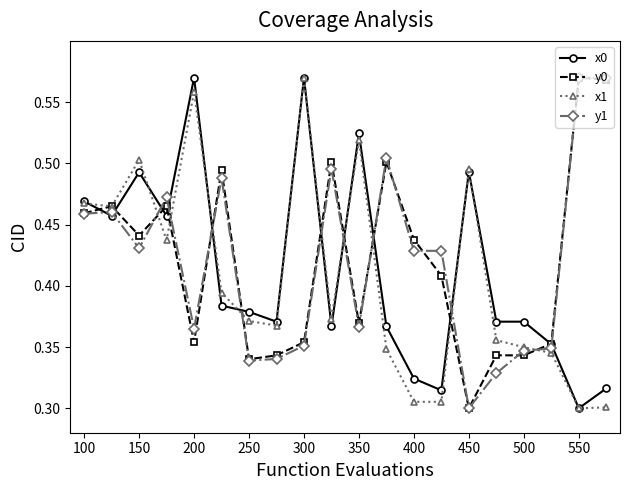

At how many categories does at least one series exceed 0?

20